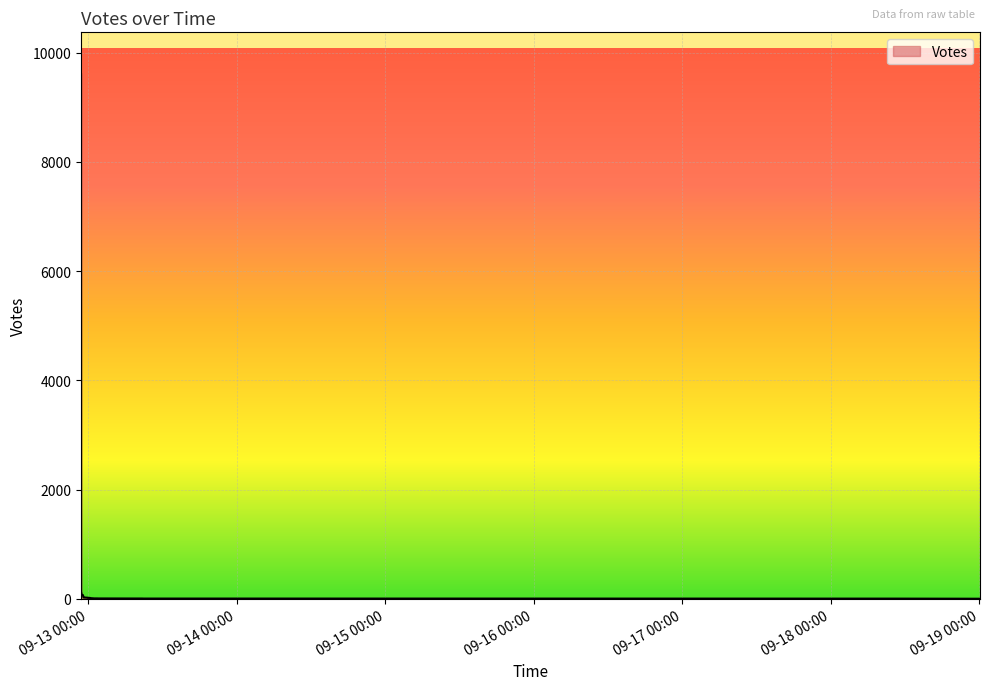

Which label corresponds to the largest value in the chart?

2019-09-12 22:50